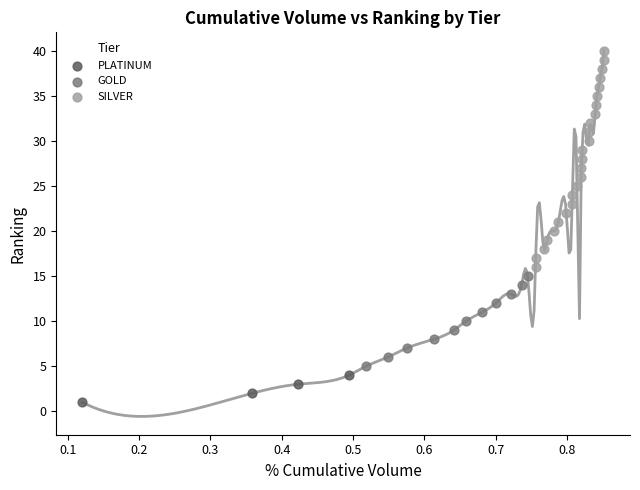

Which series has the largest Y range (max minus min)?

SILVER